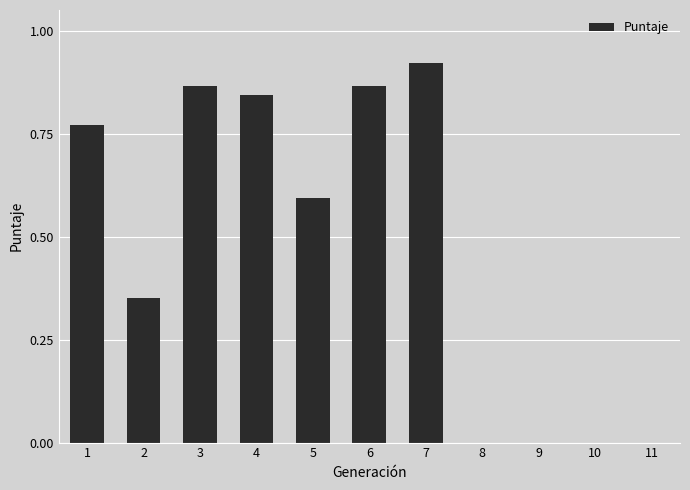

The value at 2 is 0.6. True or false?

False